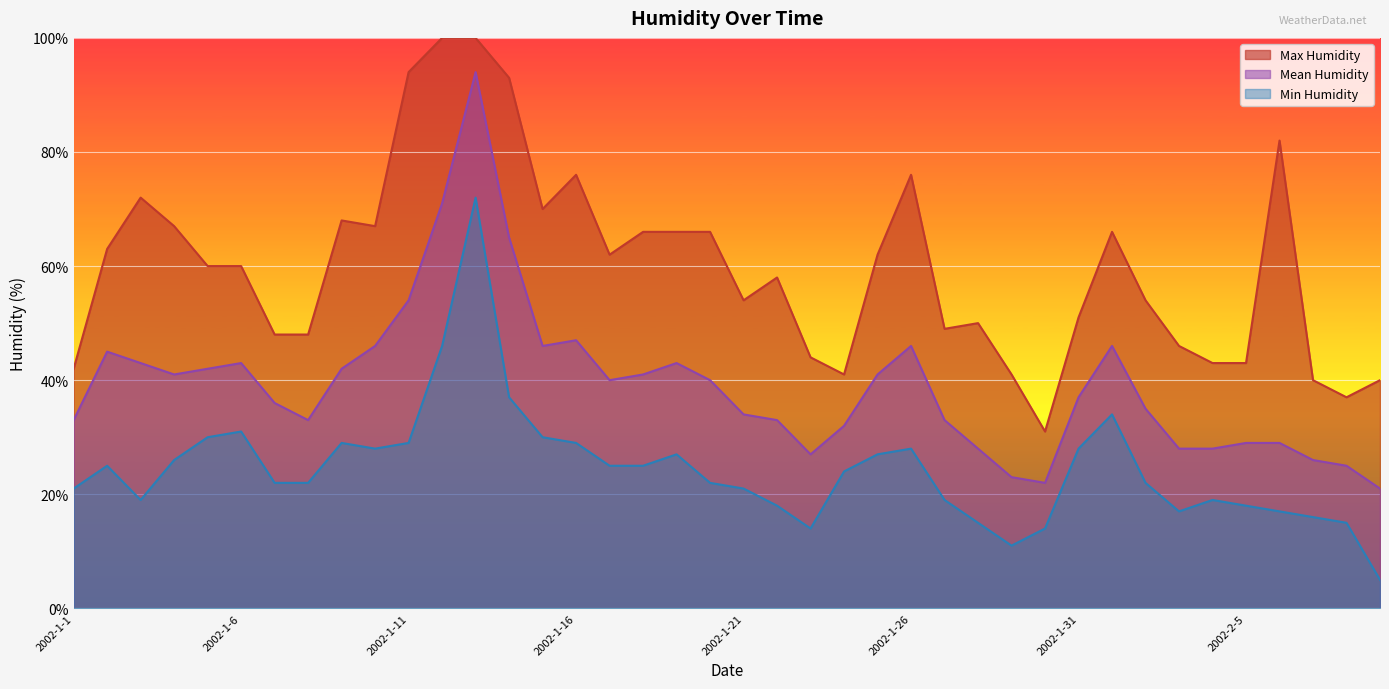

What is the minimum value for Min Humidity?

5